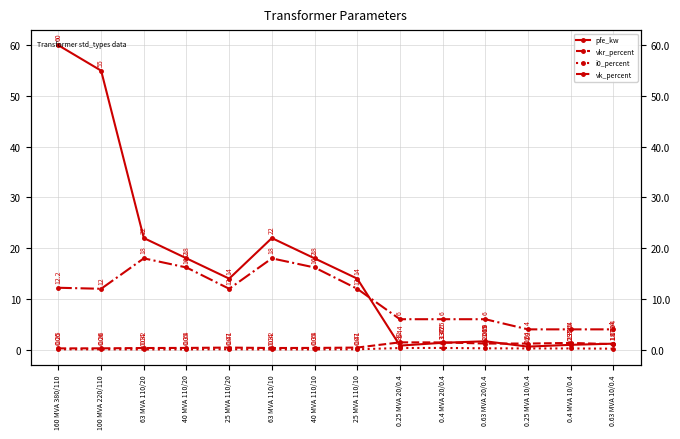

What is the value of the vk_percent point at the 10th from the left?

6.0